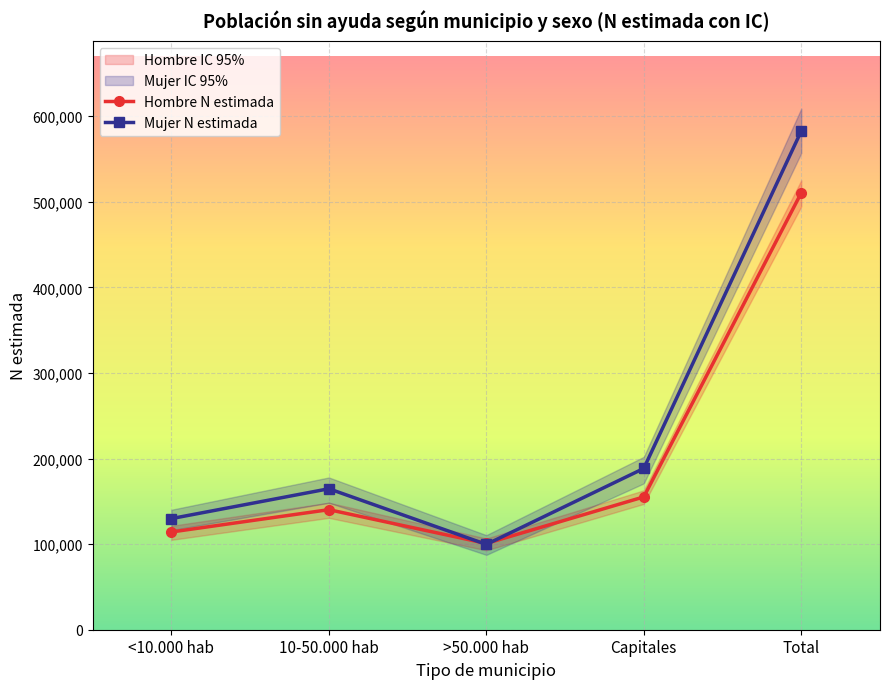

At which label does Hombre N estimada first exceed 140252?

Capitales